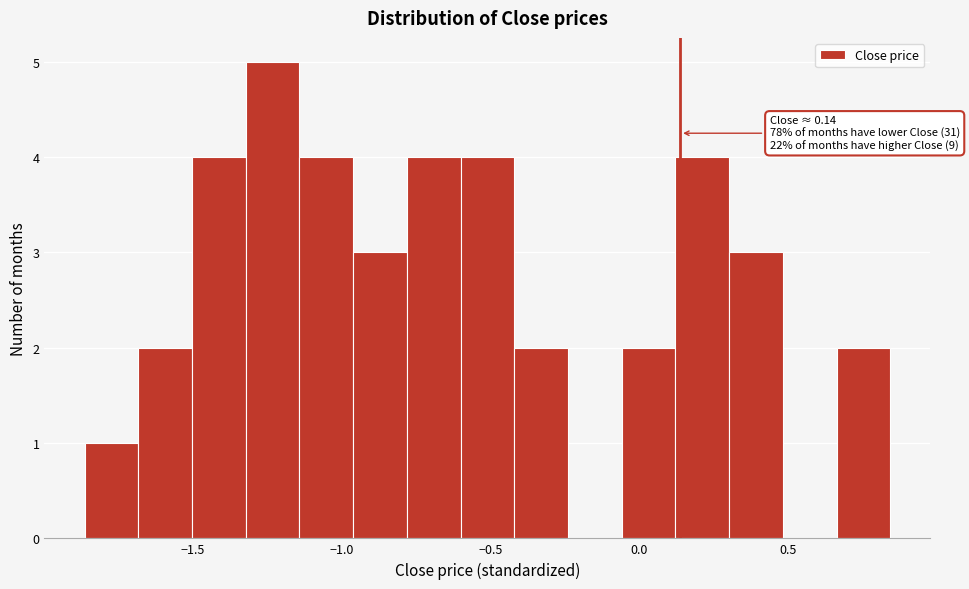

Read against the x-axis, roughly where is the centre of the tallest bar?

-1.25